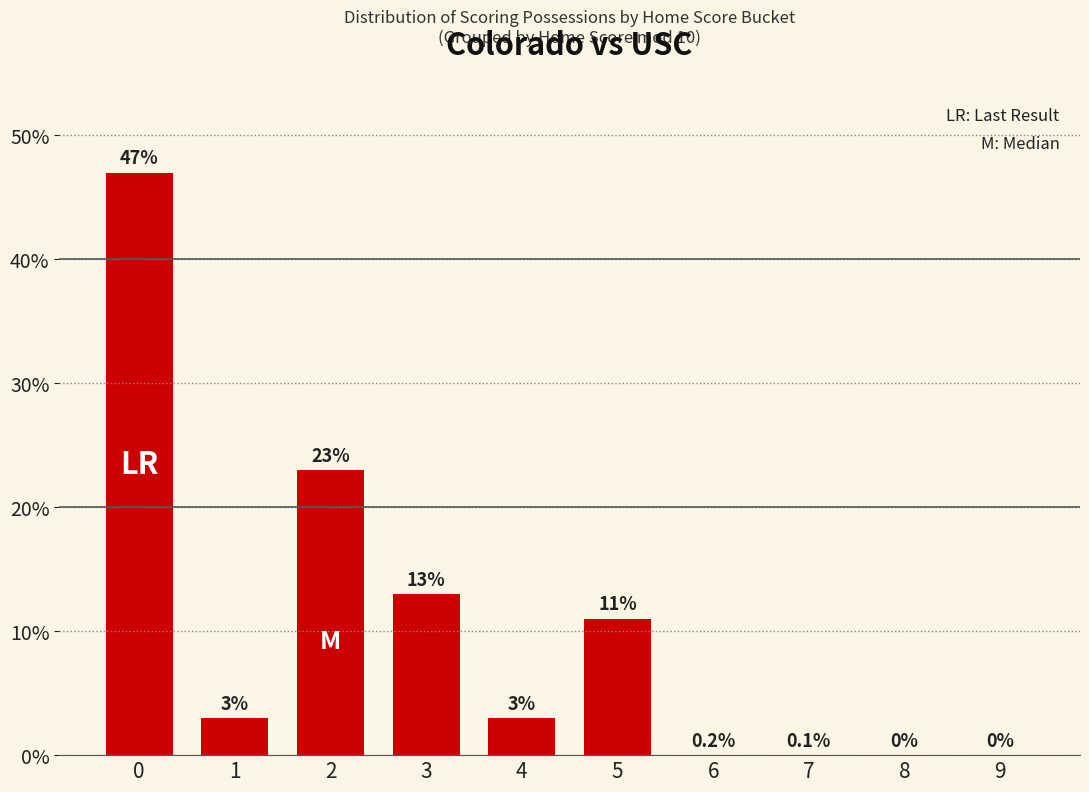

How many positive values are there?

6